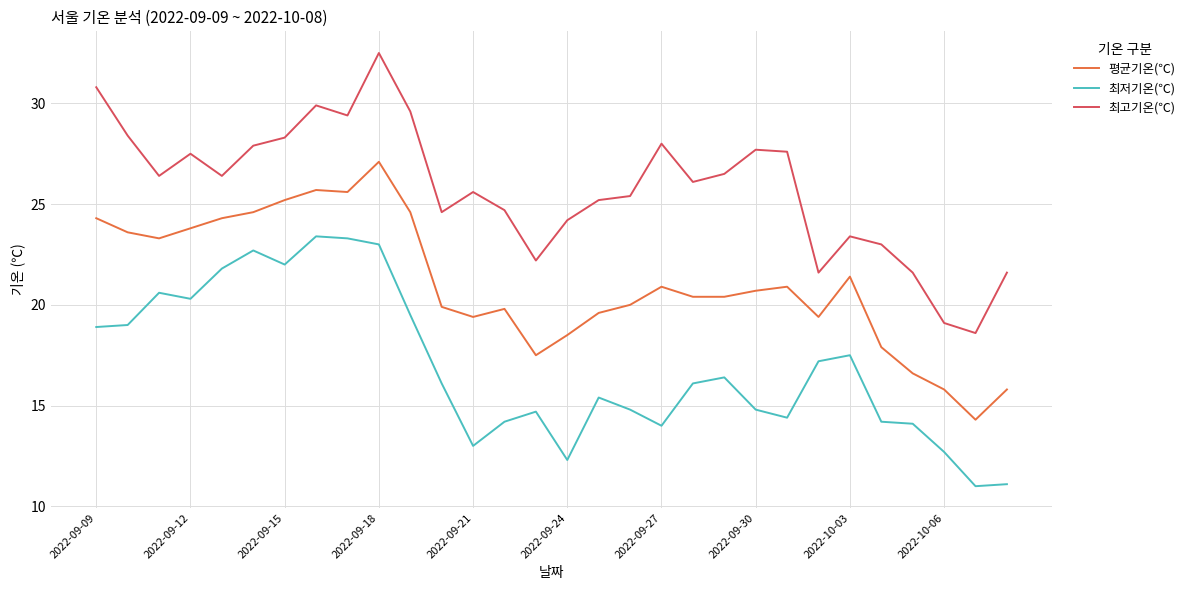

List the series in order of their peak value, highest first.

최고기온(℃), 평균기온(℃), 최저기온(℃)